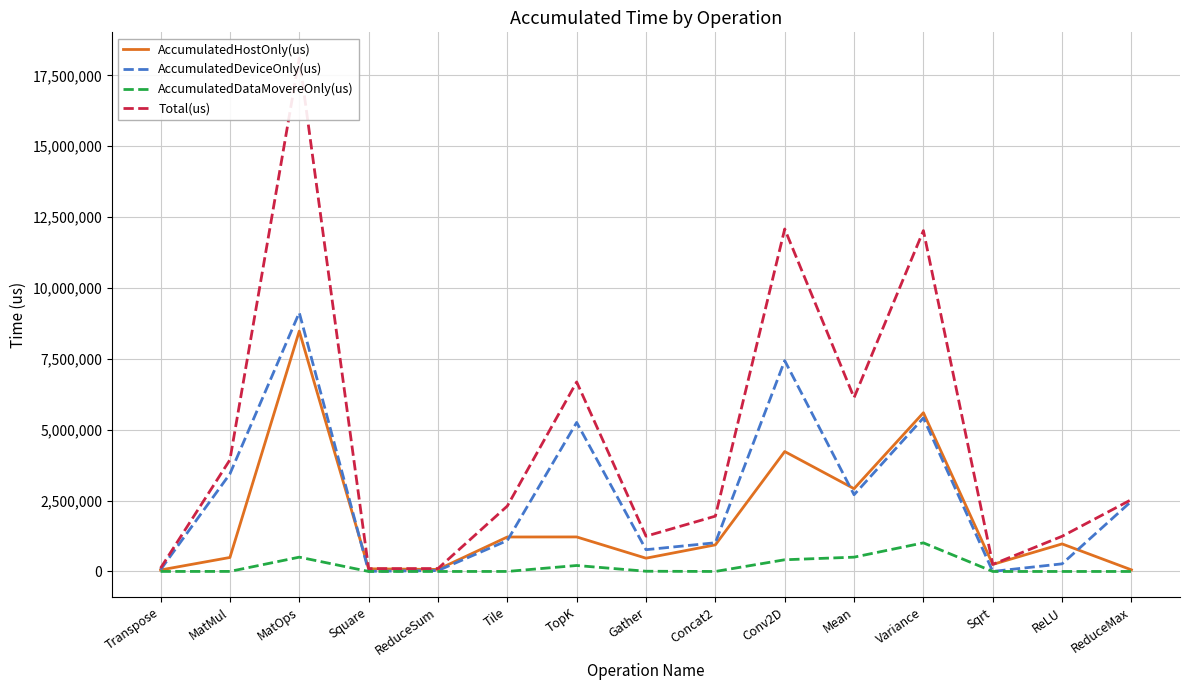

Reading right to left, list all the values displayed in this chart.

AccumulatedHostOnly(us): 56631.5	972174.5	248548.2	5599147.5	2920963.1	4230451.1	938522.8	468164.8	1218057.9	1216040.4	71756.9	93920.1	8478938.2	493608.3	53072.7
AccumulatedDeviceOnly(us): 2479637.5	269055.5	1220.8	5415507.6	2706506.2	7437461.6	1012983.2	767892.3	5256974.3	1090493.7	31309.1	5472.0	9128949.2	3442774.1	63303.7
AccumulatedDataMovereOnly(us): 0.0	0.0	0.0	1009168.9	504531.6	412816.3	0.0	7977.8	210395.7	765.0	0.0	761.9	504688.6	1736.5	852.6
Total(us): 2536269.0	1241230.0	249769.0	12023824.0	6132001.0	12080729.0	1951506.0	1244035.0	6685428.0	2307299.0	103066.0	100154.0	18112576.0	3938119.0	117229.0